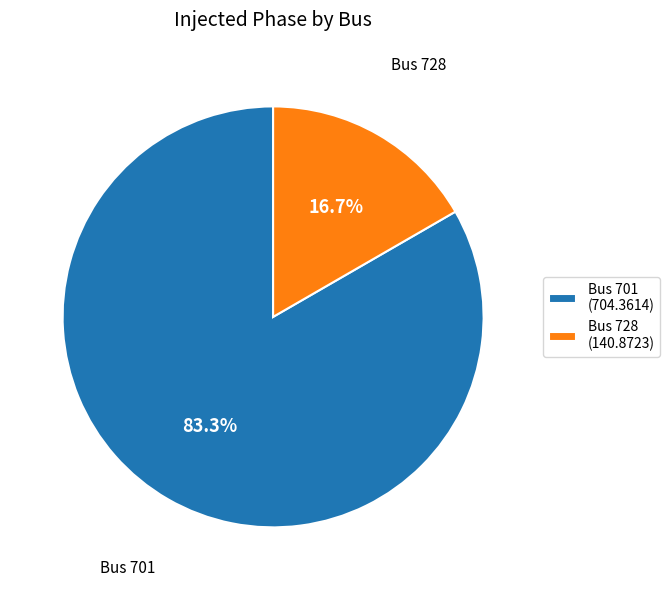

How many segments does this pie chart have?

2